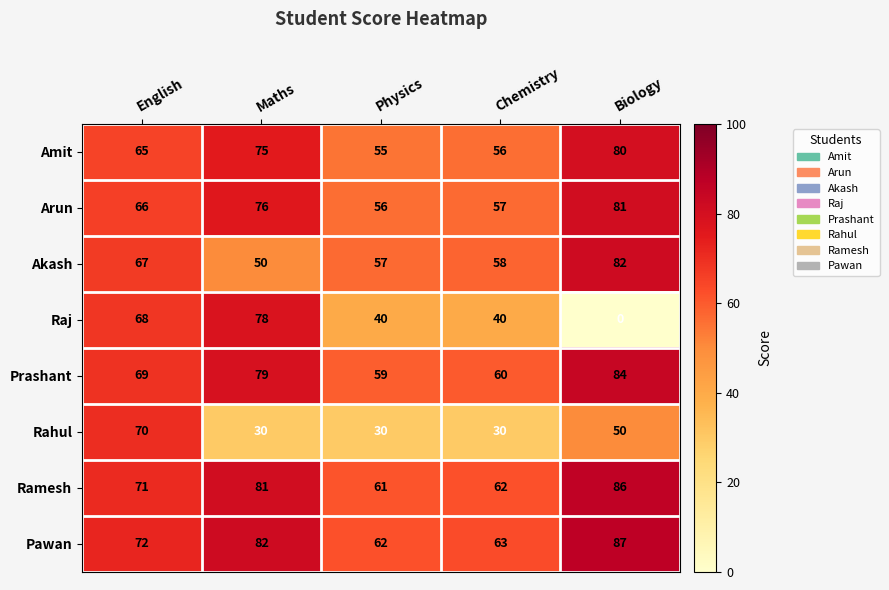

The Raj series shows 28 at Physics. True or false?

False